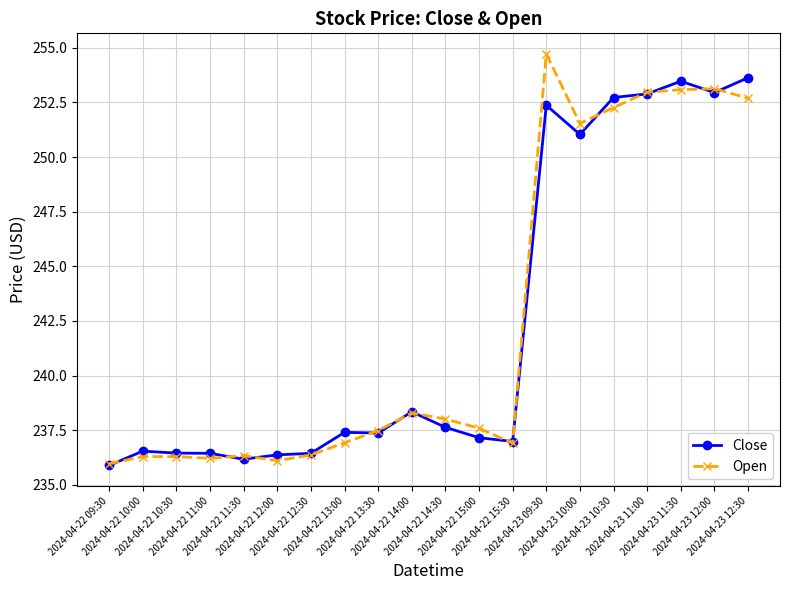

Count the number of data series in this chart.

2